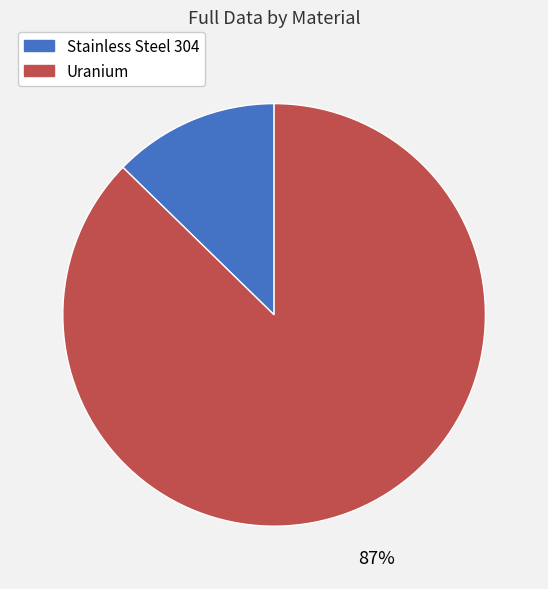

Which slice is the smallest?

Stainless Steel 304